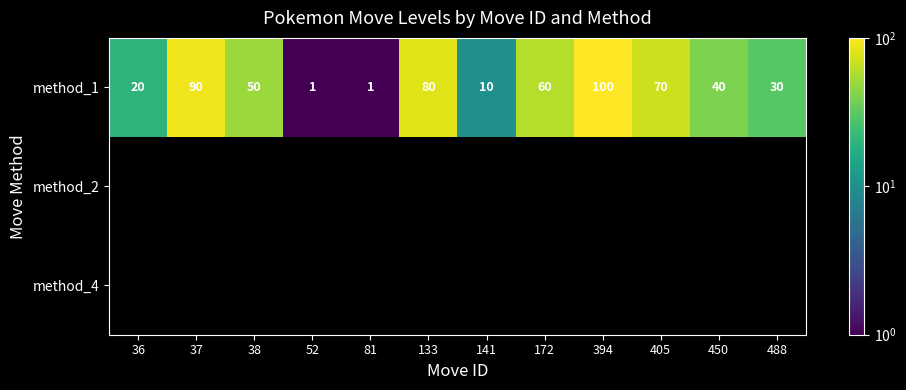

What value does the method_1 series have at 133, to the nearest 5?

80